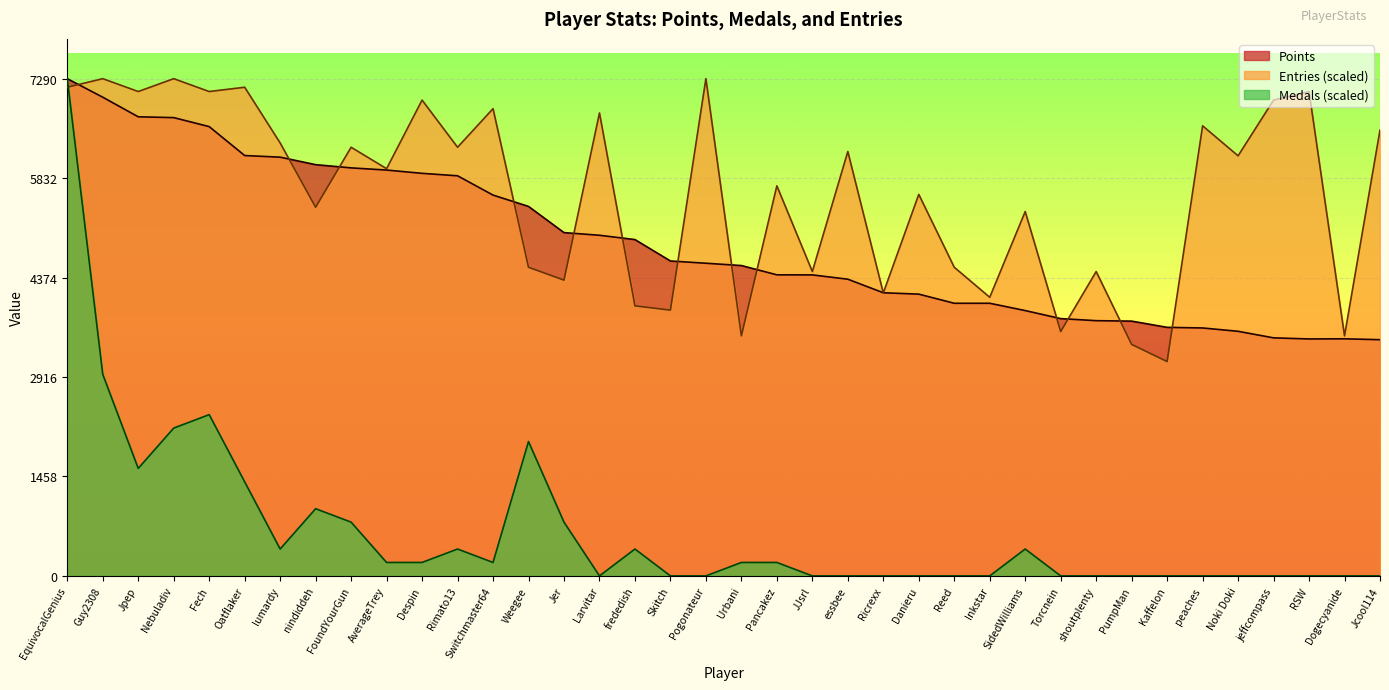

What are all the series names shown in the legend?

Points, Entries (scaled), Medals (scaled)